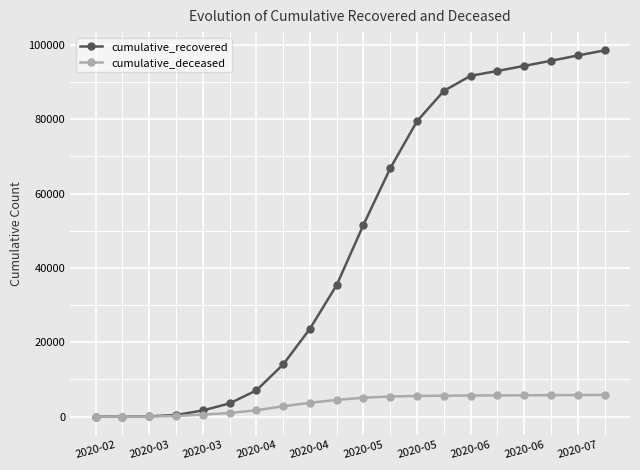

Which series has the largest range (max minus min)?

cumulative_recovered